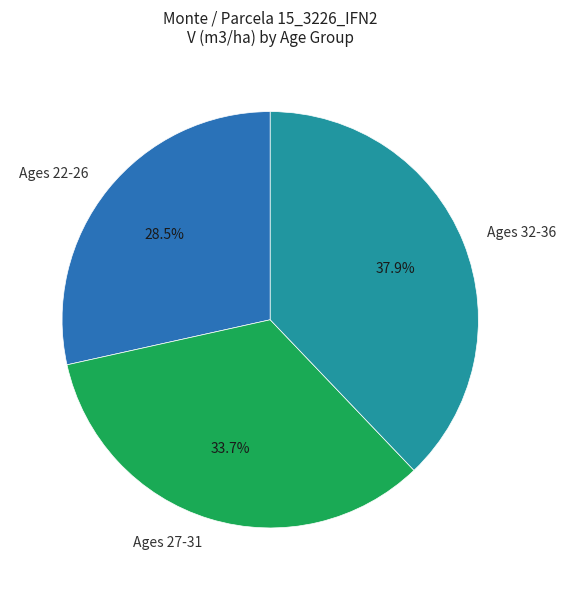

Is there any slice that represents more than half of the pie?

No